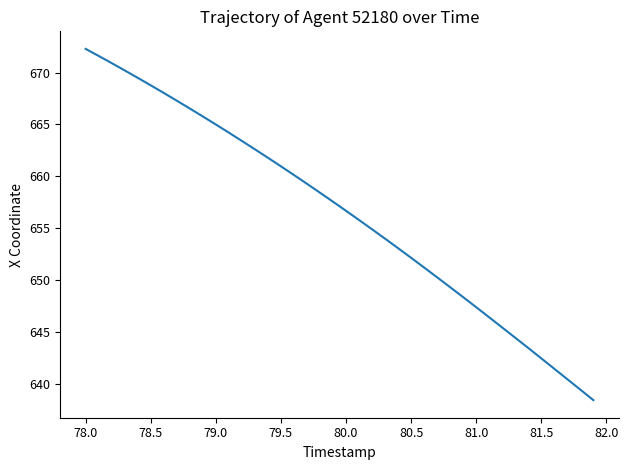

What is the maximum value shown in the chart?

672.3